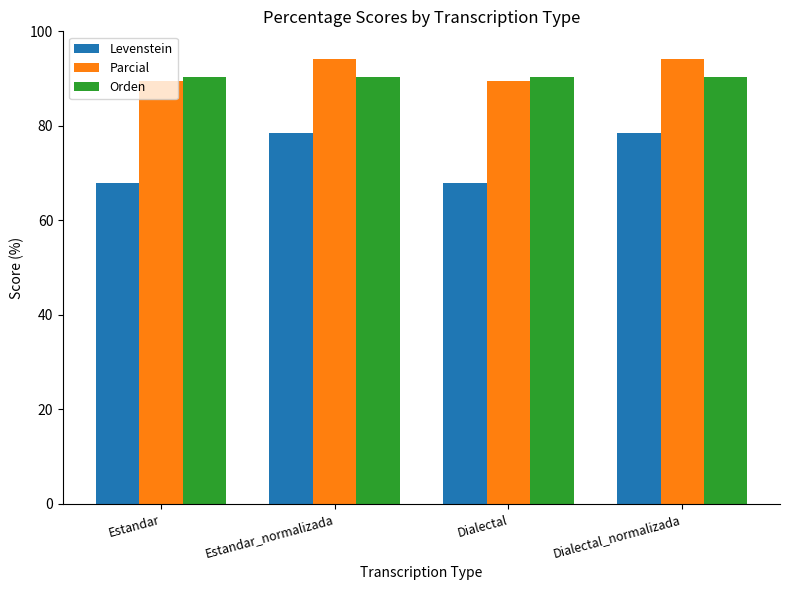

How many values in the Parcial series exceed 94?

2